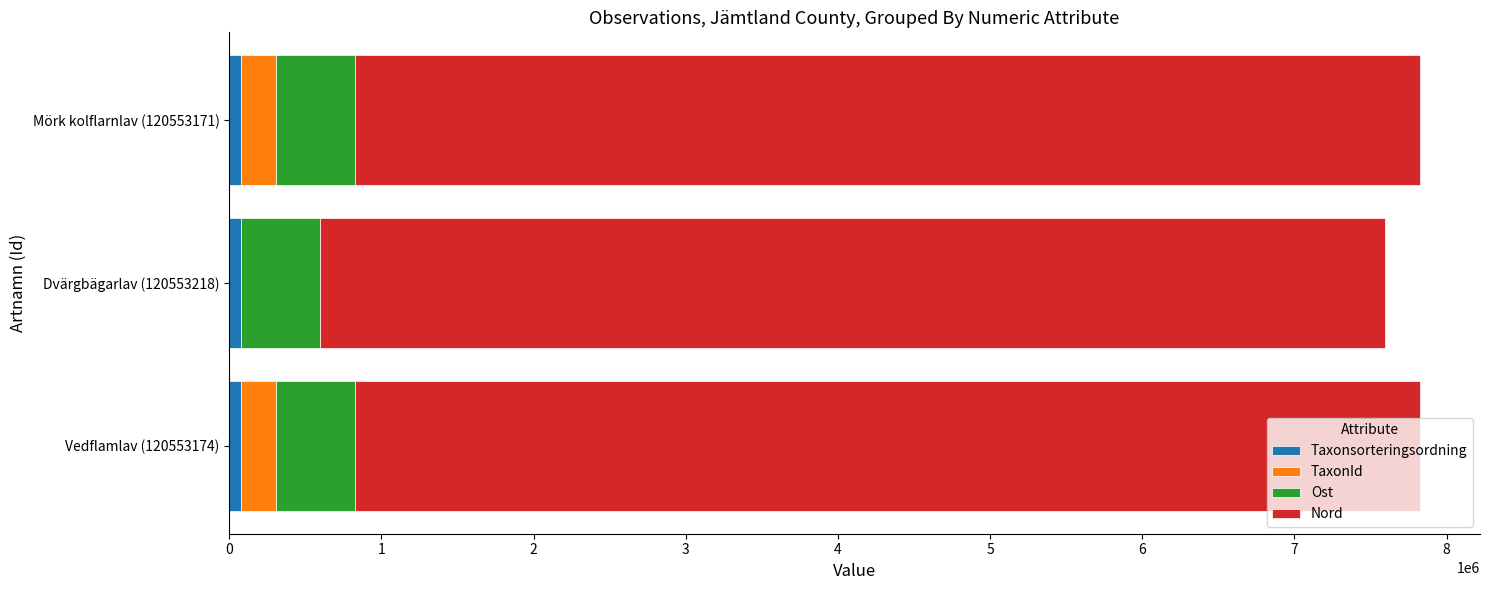

How many distinct data groups are displayed?

4